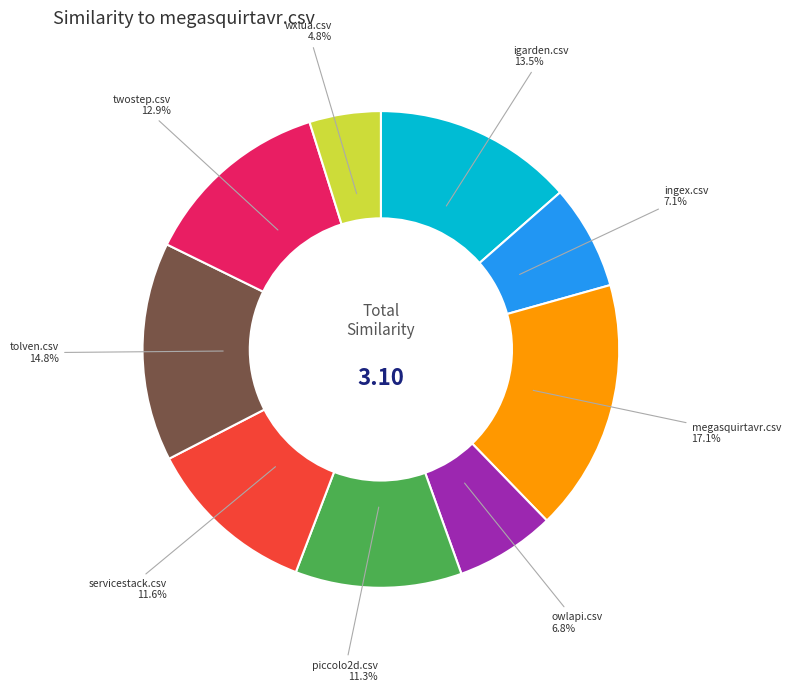

Does any single category account for the majority?

No